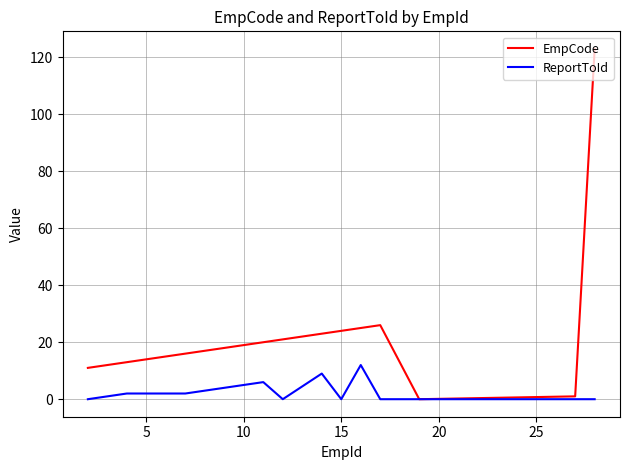

Which series has the largest total across all categories?

EmpCode